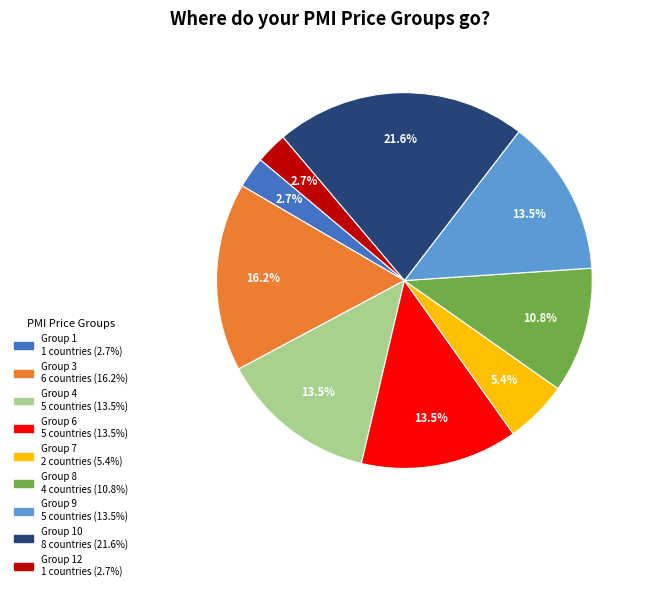

Does any single category account for the majority?

No